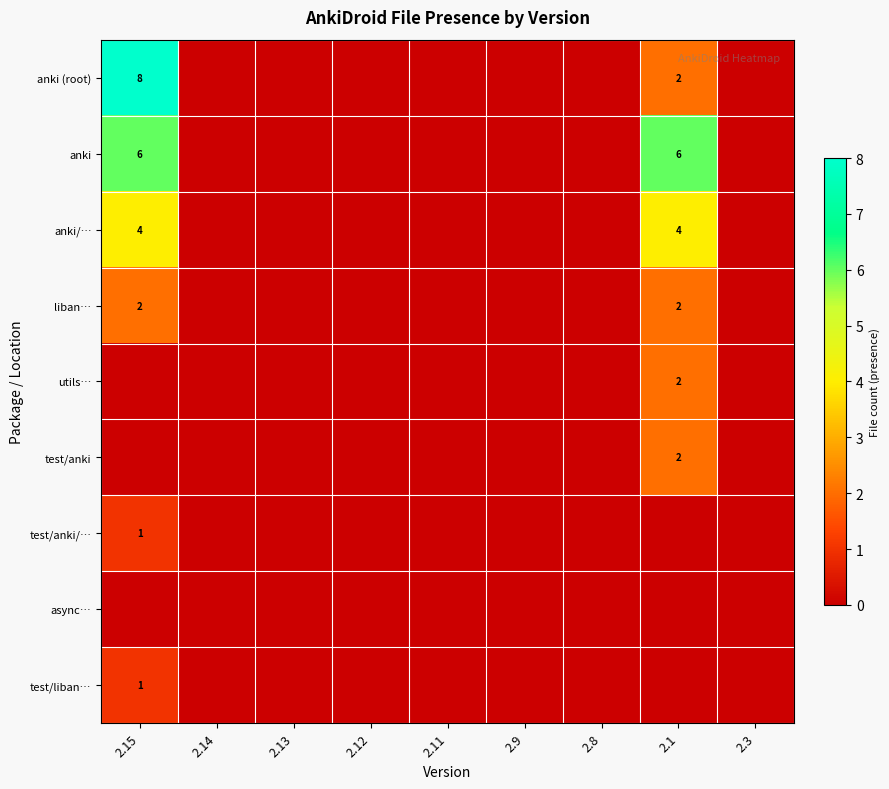

What is the sum of all test/anki values?

2